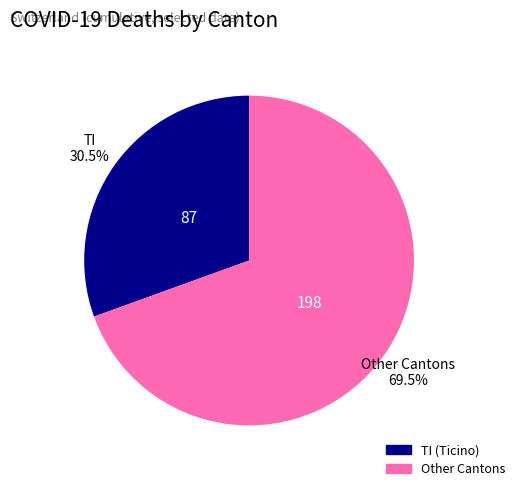

Count the number of slices in the pie.

2